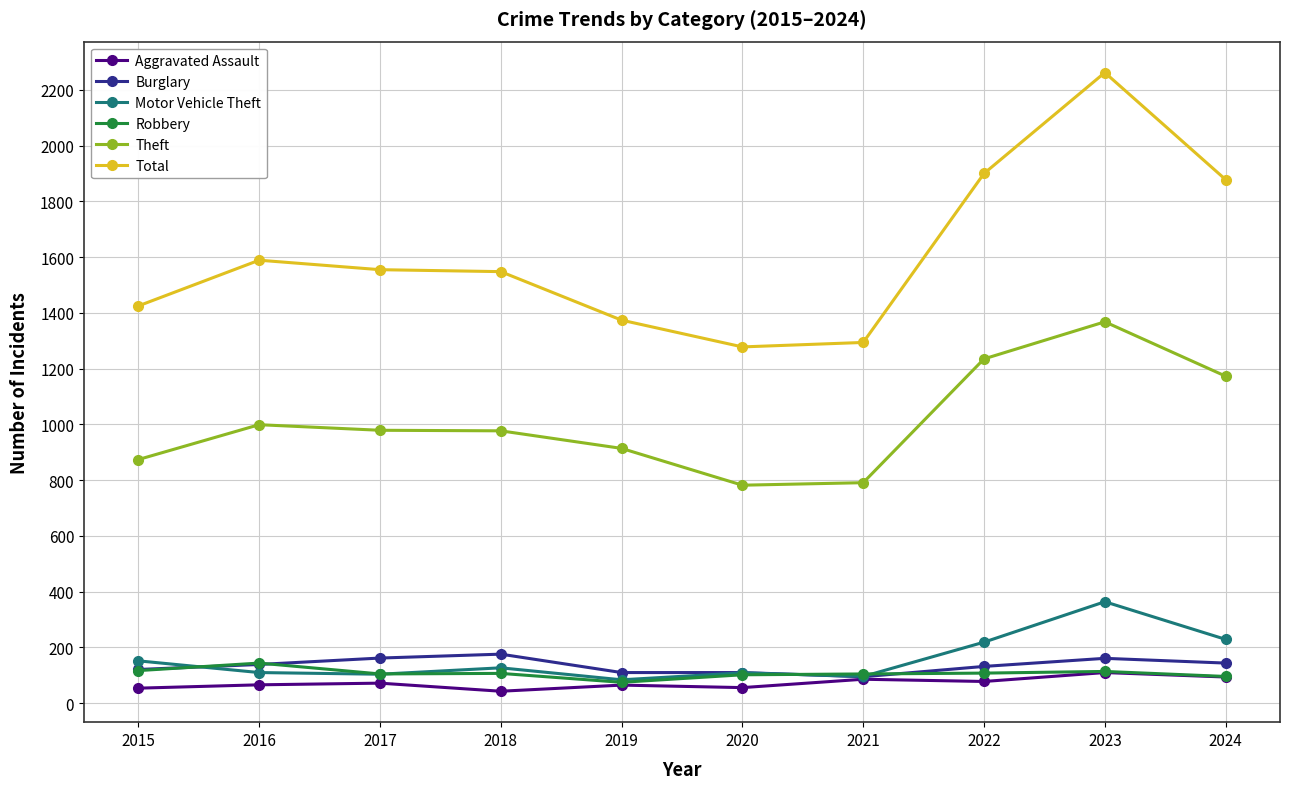

True or false: Burglary and Motor Vehicle Theft intersect in this chart.

True